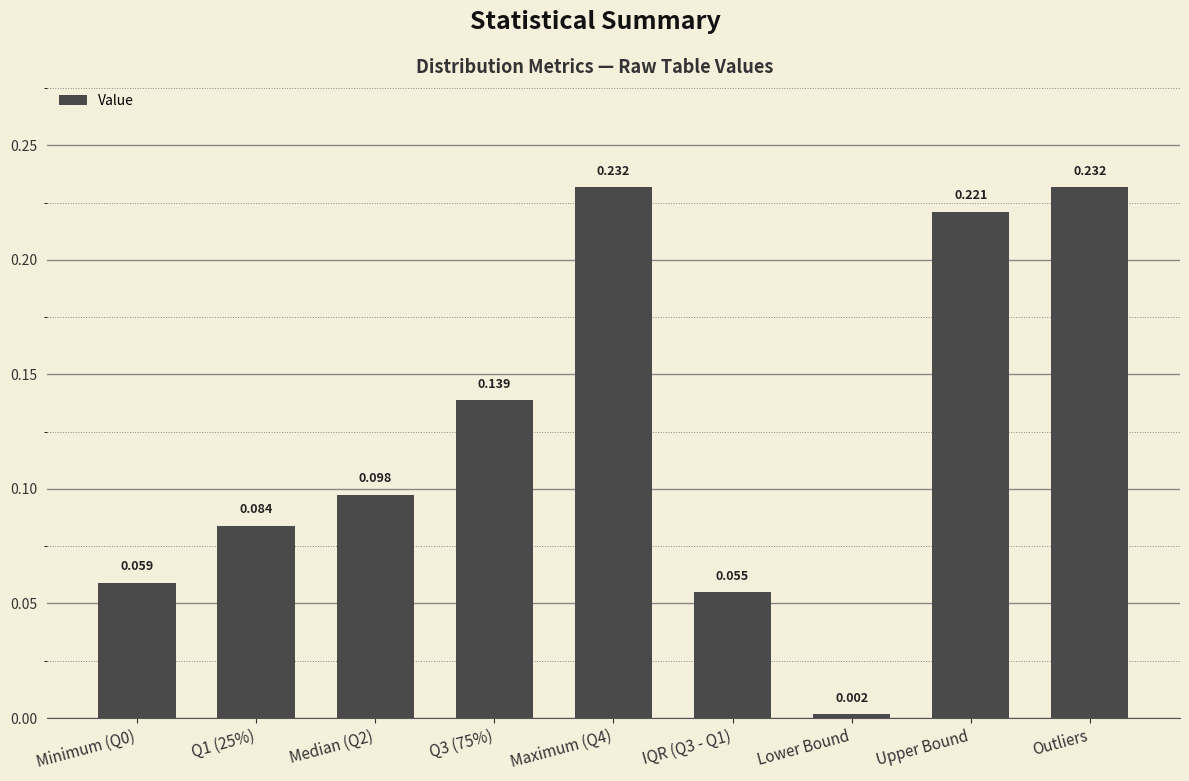

What is the change in value from Median (Q2) to Maximum (Q4)?

+0.1